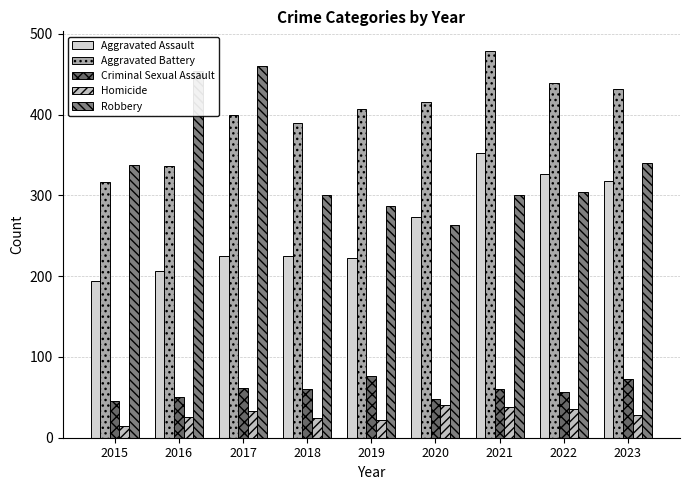

Reading left to right, transcribe all the data shown in this chart.

Aggravated Assault: 2015=194	2016=206	2017=225	2018=225	2019=223	2020=273	2021=352	2022=327	2023=318
Aggravated Battery: 2015=316	2016=336	2017=400	2018=389	2019=407	2020=416	2021=479	2022=439	2023=432
Criminal Sexual Assault: 2015=46	2016=50	2017=62	2018=60	2019=77	2020=48	2021=60	2022=56	2023=73
Homicide: 2015=15	2016=26	2017=33	2018=25	2019=22	2020=41	2021=38	2022=36	2023=28
Robbery: 2015=337	2016=454	2017=460	2018=301	2019=287	2020=263	2021=300	2022=304	2023=340